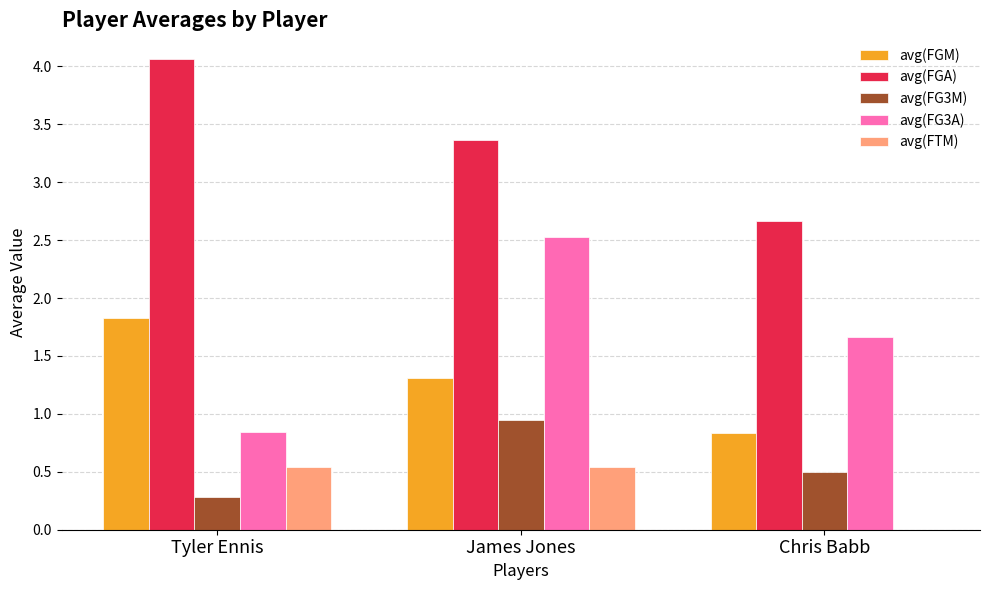

How many distinct data groups are displayed?

5